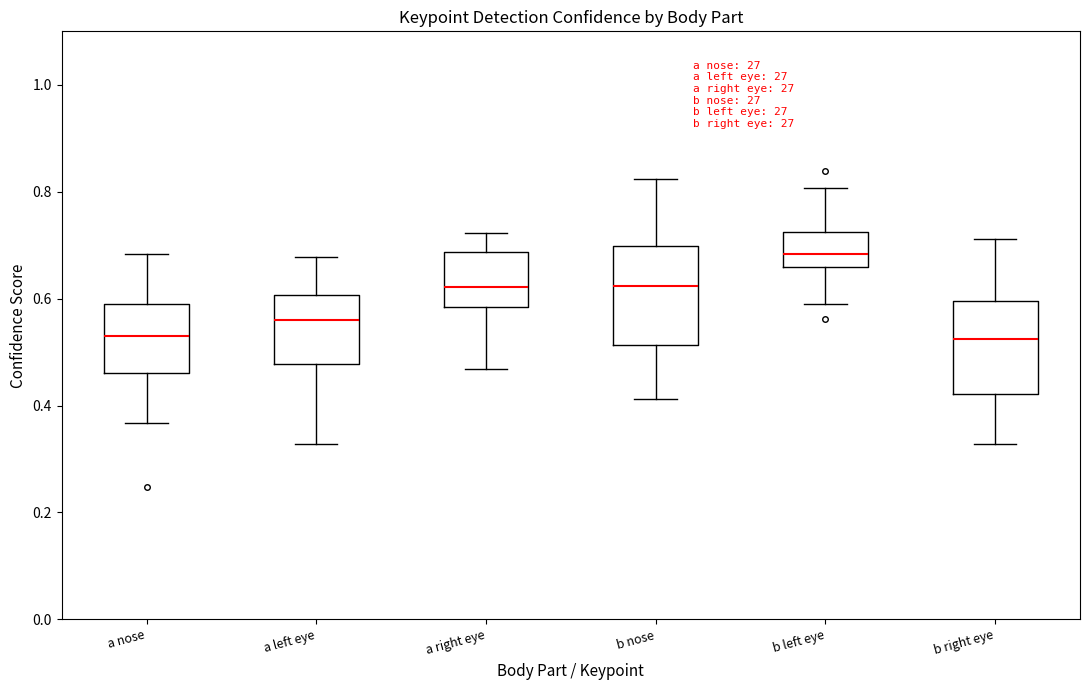

Reading left to right, transcribe this box plot: for each box, give where its median line is, the range the box spans, and where its two whiskers end, as read against the y-axis. The values are not printed on the chart, so give them approximately, as read against the axis.

a nose: median 0.54, box 0.46 to 0.60, whiskers 0.36 to 0.68
a left eye: median 0.56, box 0.48 to 0.60, whiskers 0.32 to 0.68
a right eye: median 0.62, box 0.58 to 0.68, whiskers 0.46 to 0.72
b nose: median 0.62, box 0.52 to 0.70, whiskers 0.42 to 0.82
b left eye: median 0.68, box 0.66 to 0.72, whiskers 0.58 to 0.80
b right eye: median 0.52, box 0.42 to 0.60, whiskers 0.32 to 0.72